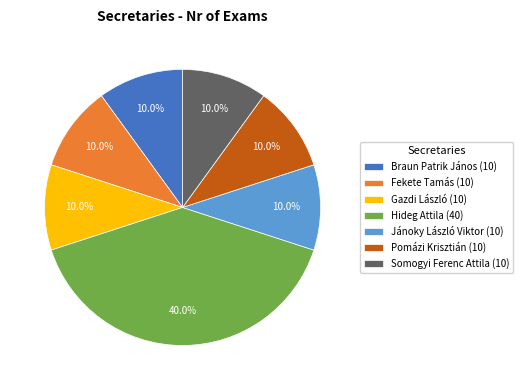

Combined, what portion of the pie is Pomázi Krisztián (10) and Hideg Attila (40)?

50.0%